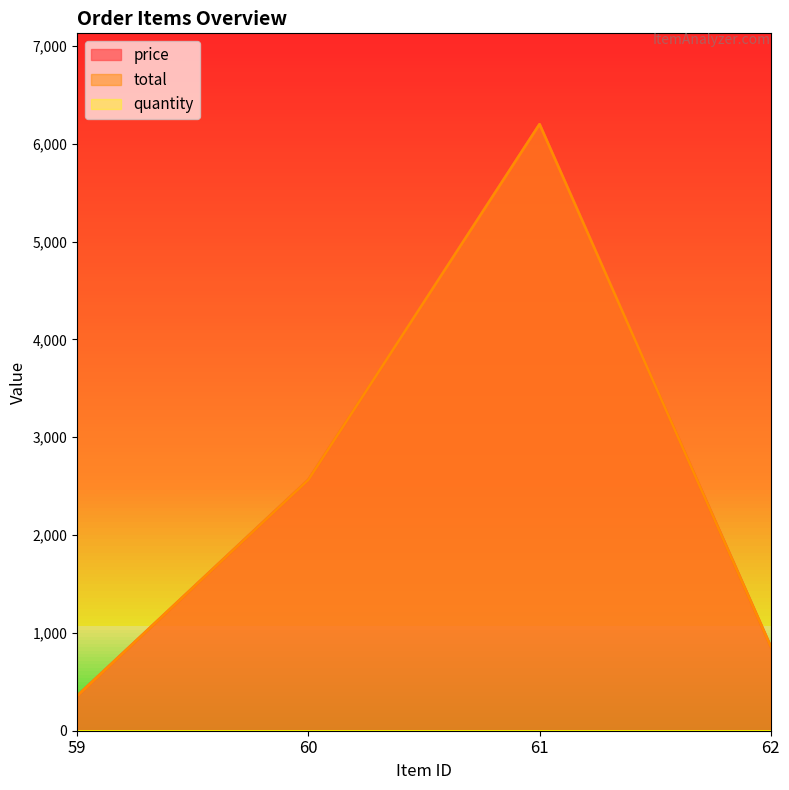

In price, how many points are higher than both neighbors (excluding endpoints)?

1